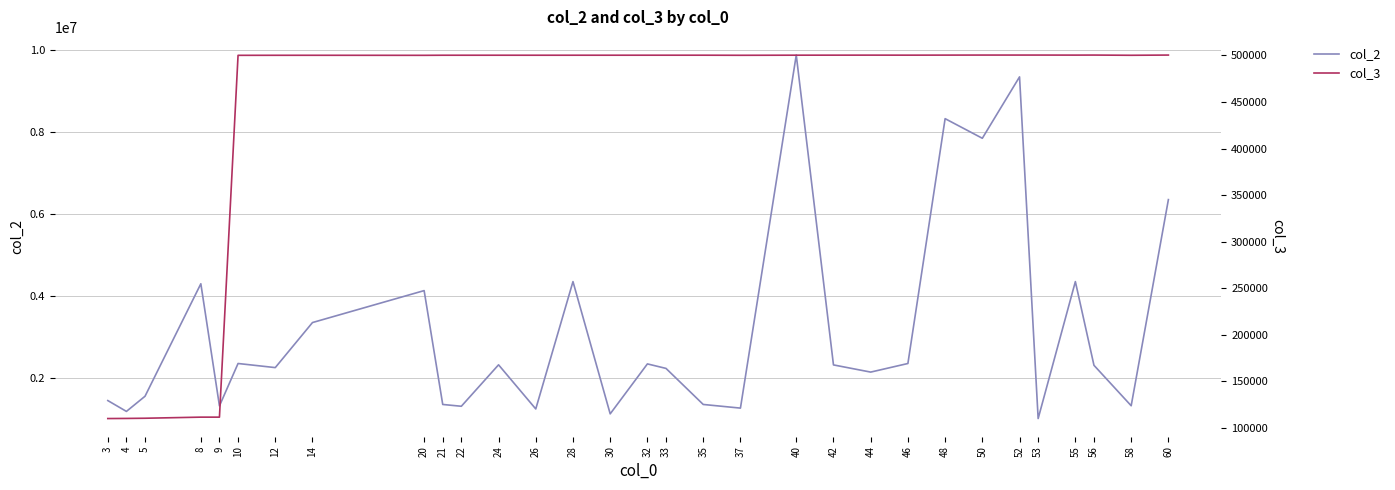

Reading left to right, extract all data points from this chart.

col_2: 1439119	1174402	1544653	4291505	1308515	2344451	2244123	3344451	4124451	1344000	1300001	2312178	1234451	4344407	1114451	2334451	2224451	1344098	1255000	9876451	2309851	2134450	2344345	8323451	7844451	9344000	1000051	4344451	2300000	1312551	6346751
col_3: 110183	110303	110511	111692	111692	500120	500160	500170	500120	500220	500223	500235	500223	500235	500240	500254	500258	500260	500160	500275	500300	500330	500300	500350	500400	500400	500400	500350	500400	500170	500400